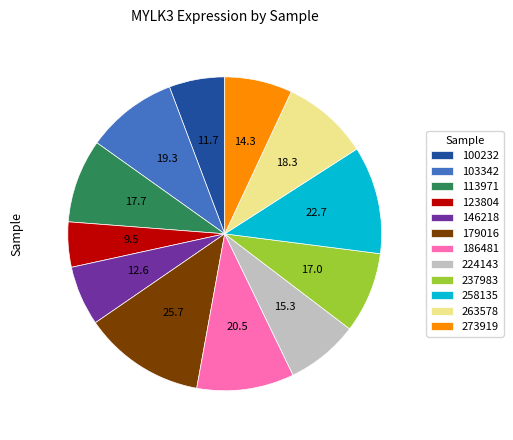

What is the largest slice in the pie chart?

179016